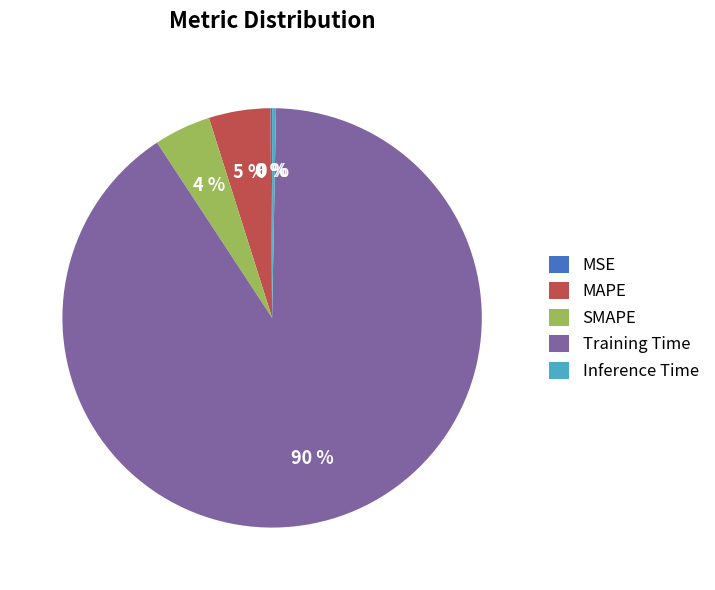

To the nearest percent, what is the average slice percentage?

20%